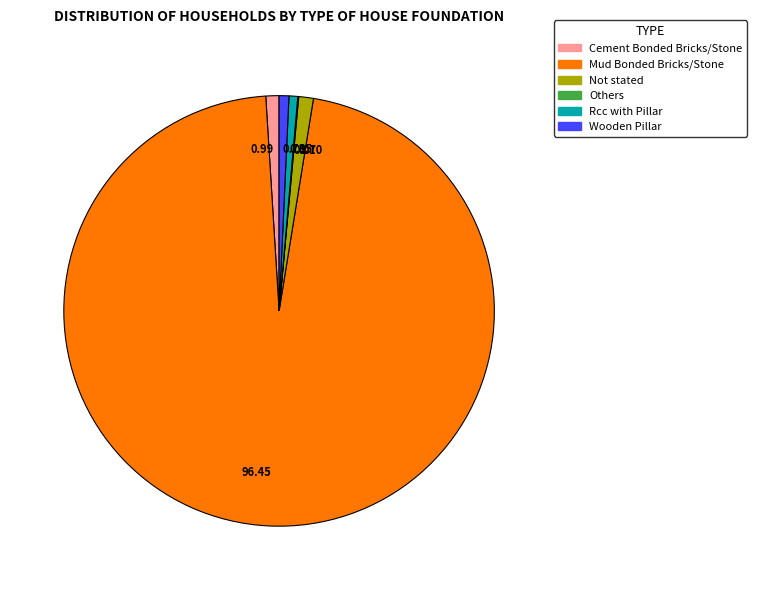

Do Cement Bonded Bricks/Stone and Wooden Pillar together represent more than half of the pie?

No